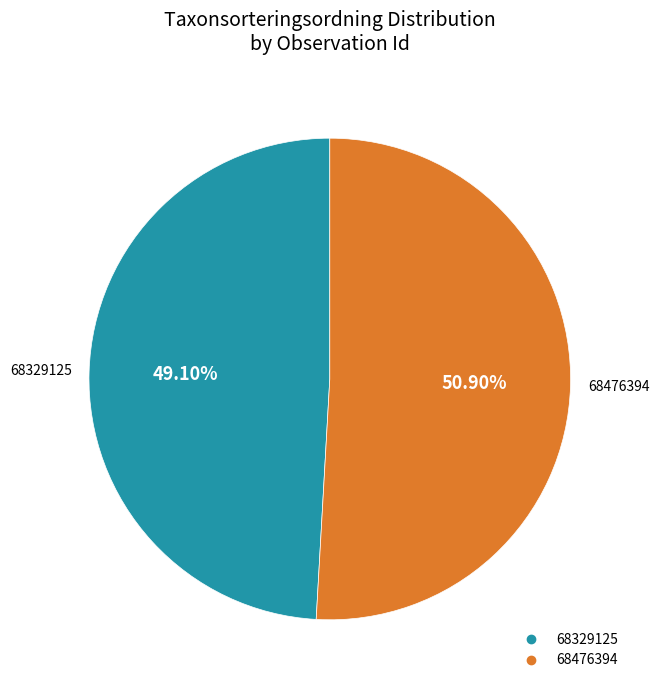

What is the smallest slice in the pie chart?

68329125